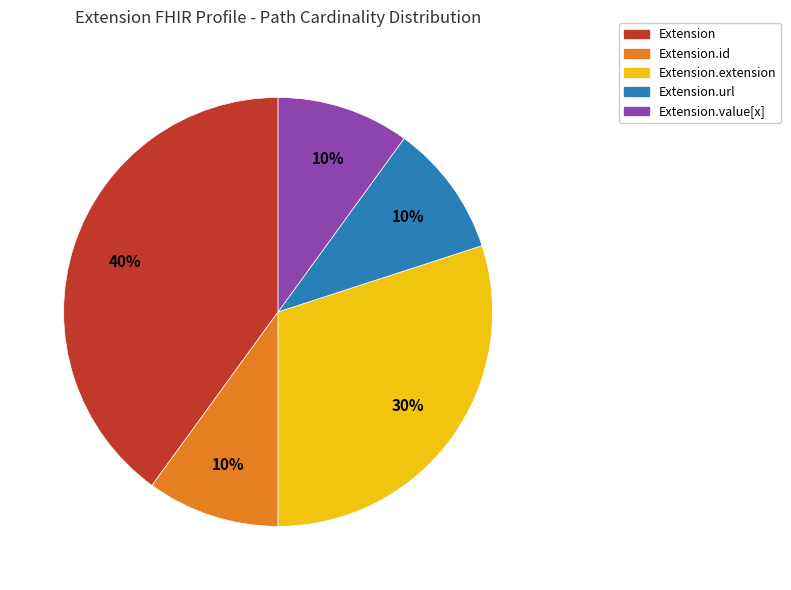

What is the largest slice in the pie chart?

Extension